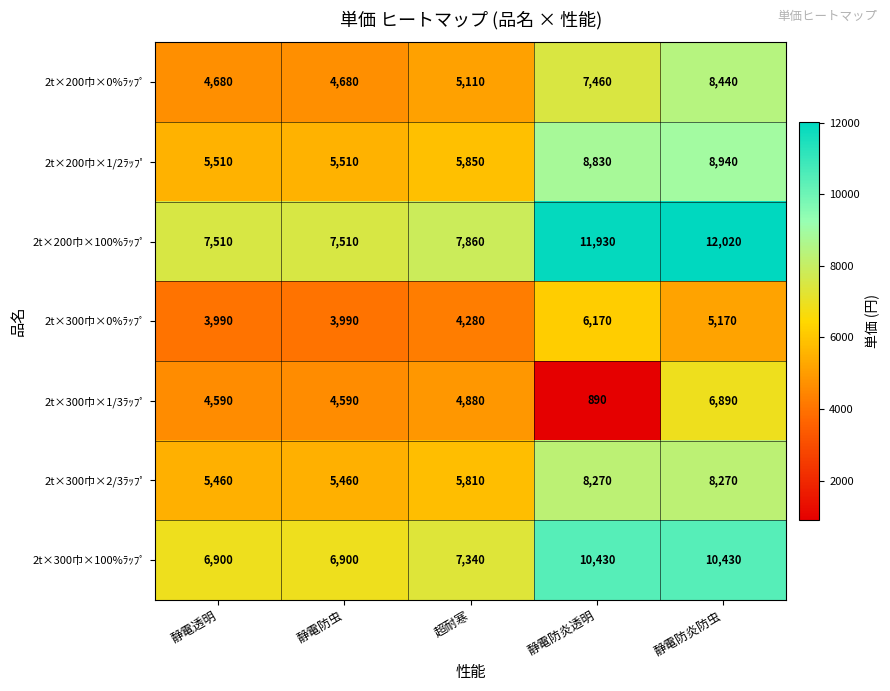

Read the 2t×300巾×100%ﾗｯﾌﾟ value at 静電防炎防虫.

10430